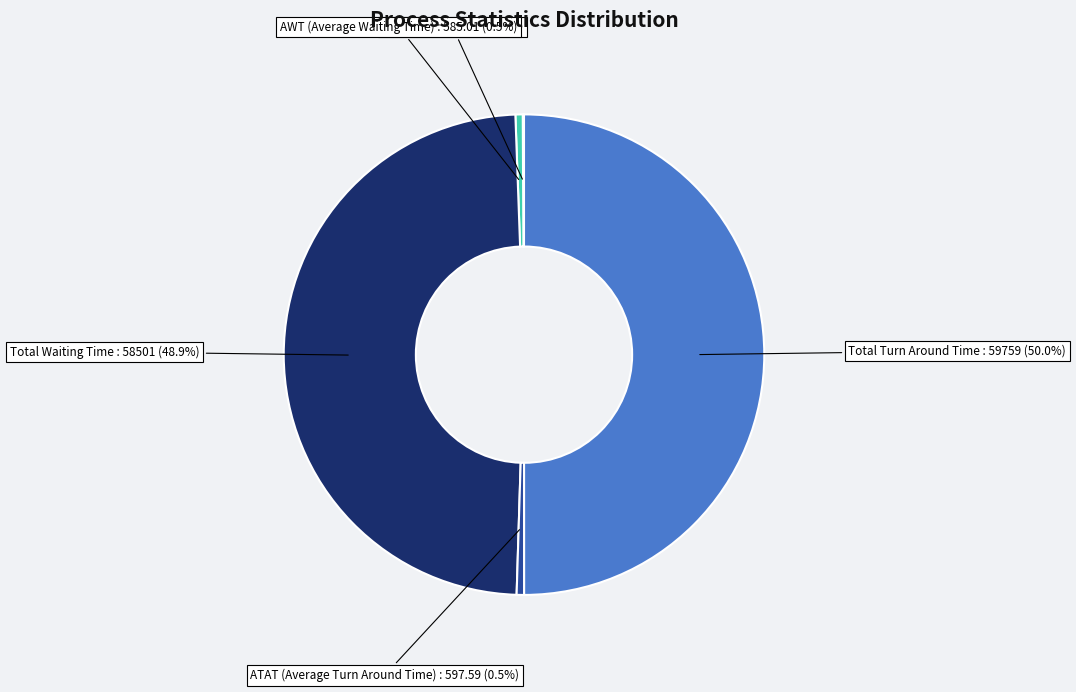

Does Total Waiting Time represent more than half of the total?

No